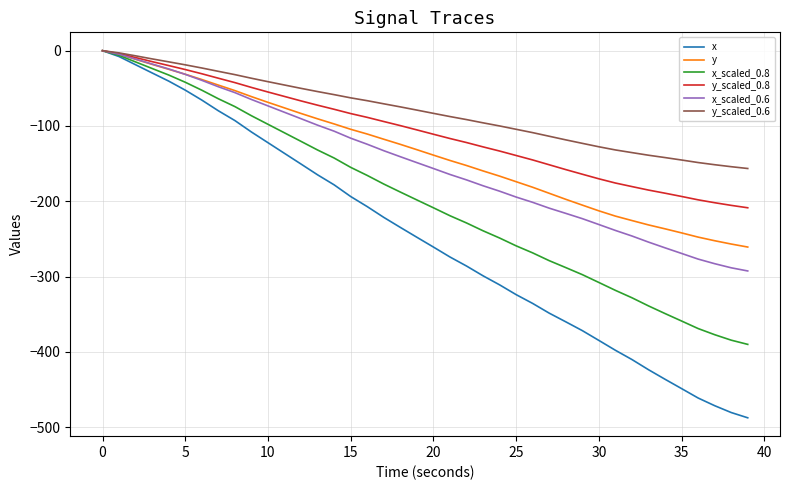

Does the chart display data point markers on the line(s)?

No